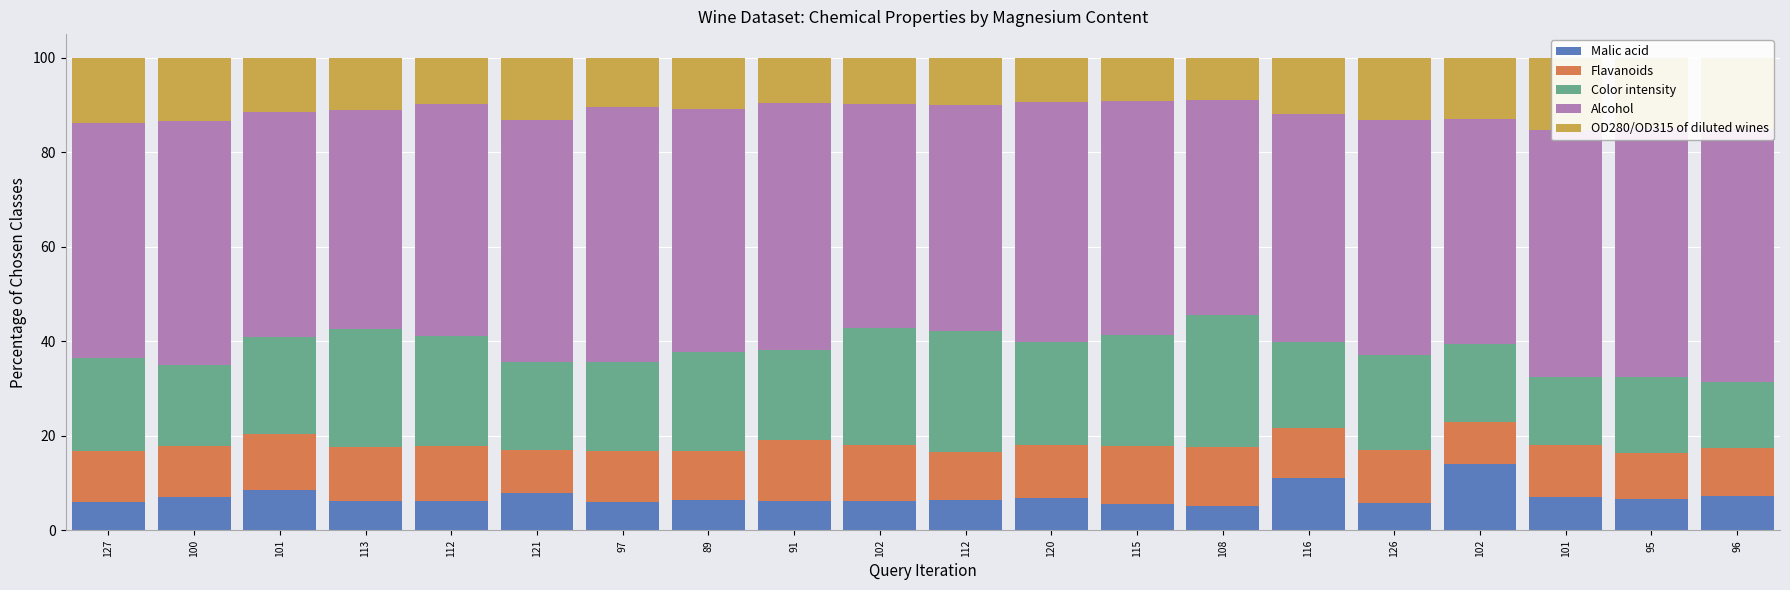

What are all the series names shown in the legend?

Malic acid, Flavanoids, Color intensity, Alcohol, OD280/OD315 of diluted wines